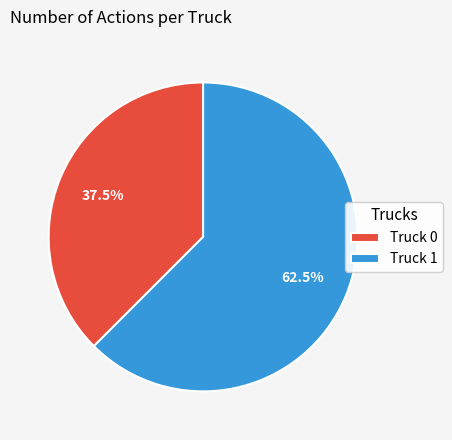

What is the ratio of the value at Truck 0 to the value at Truck 1?

0.6